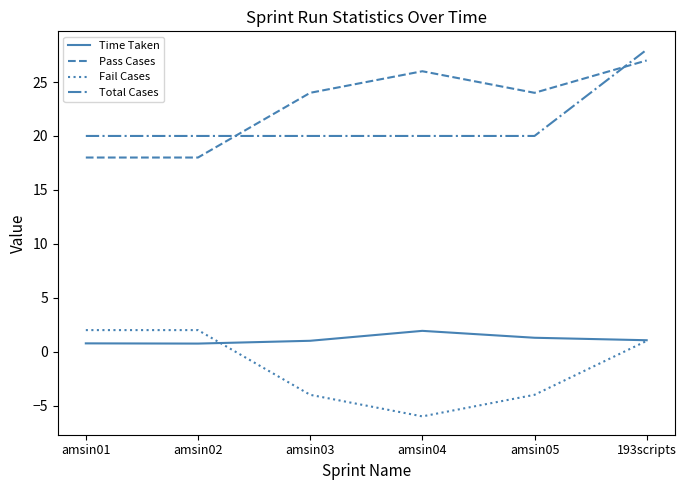

True or false: Time Taken has a value of 1.1 at 193scripts.

True